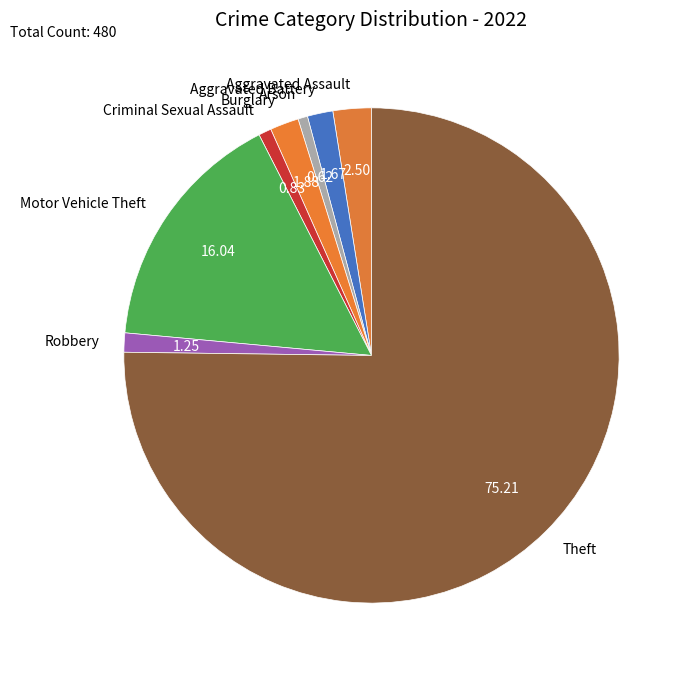

Combined, do Motor Vehicle Theft and Aggravated Battery account for over 50%?

No